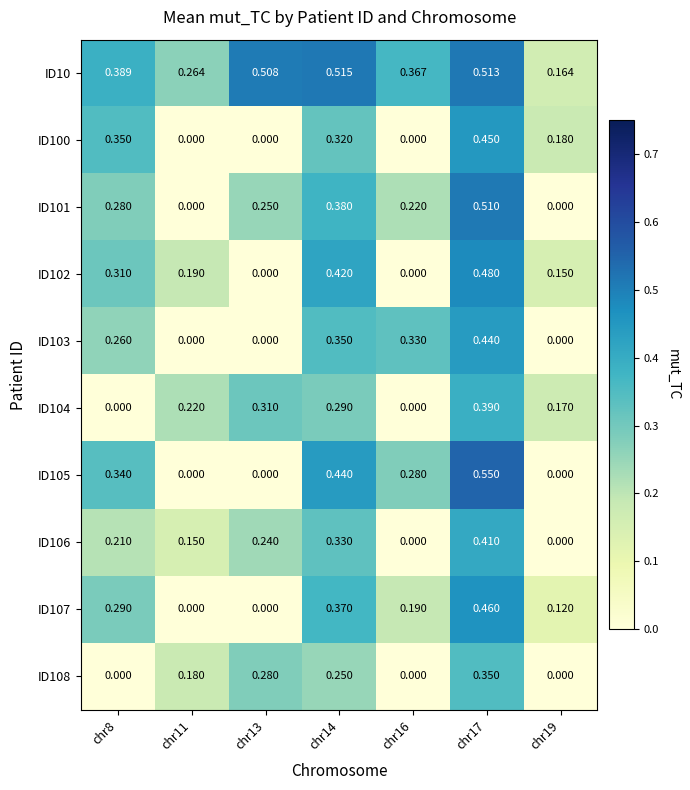

Is the value of ID10 at chr19 greater than the value of ID108 at chr13?

No